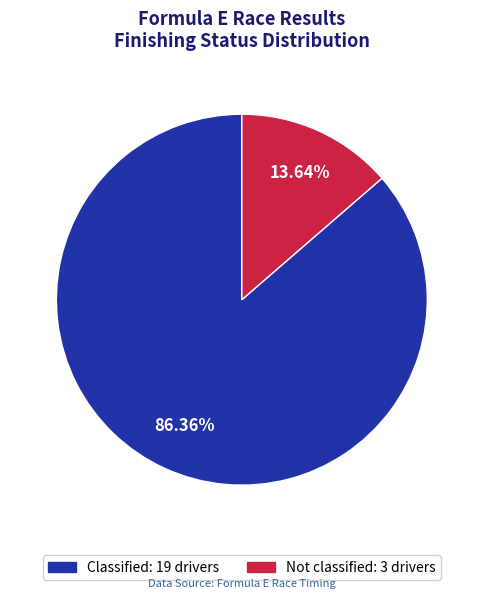

To the nearest percent, what is the difference between the Classified and Not classified slice percentages?

73%